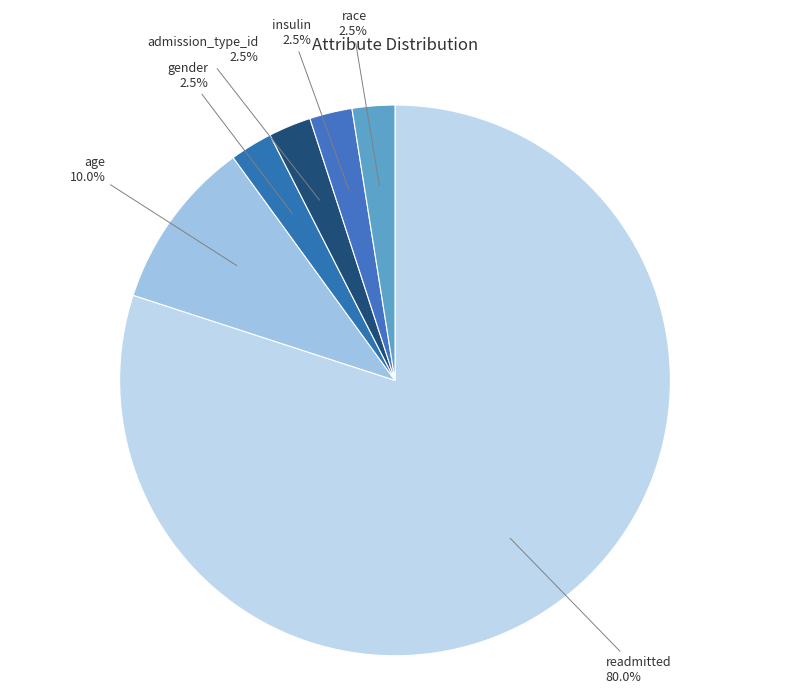

Which category has the biggest portion of the pie?

readmitted